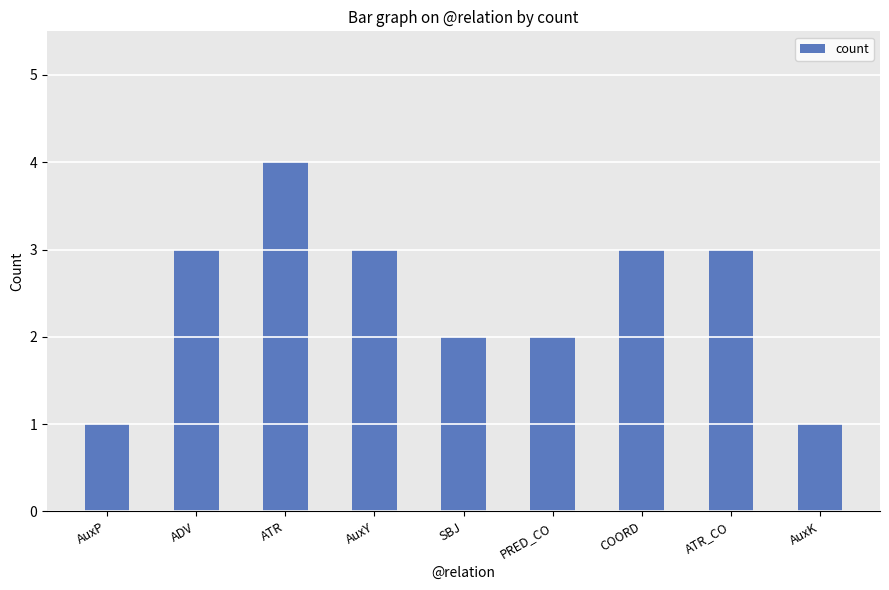

Approximately how many times larger is the value at PRED_CO compared to COORD?

0.7